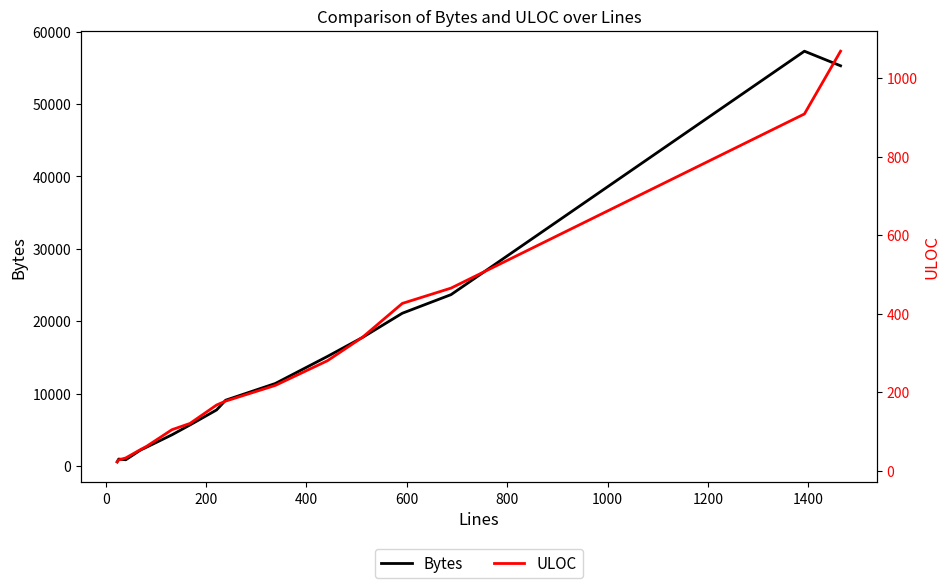

How many interior local peaks does the Bytes series have?

2